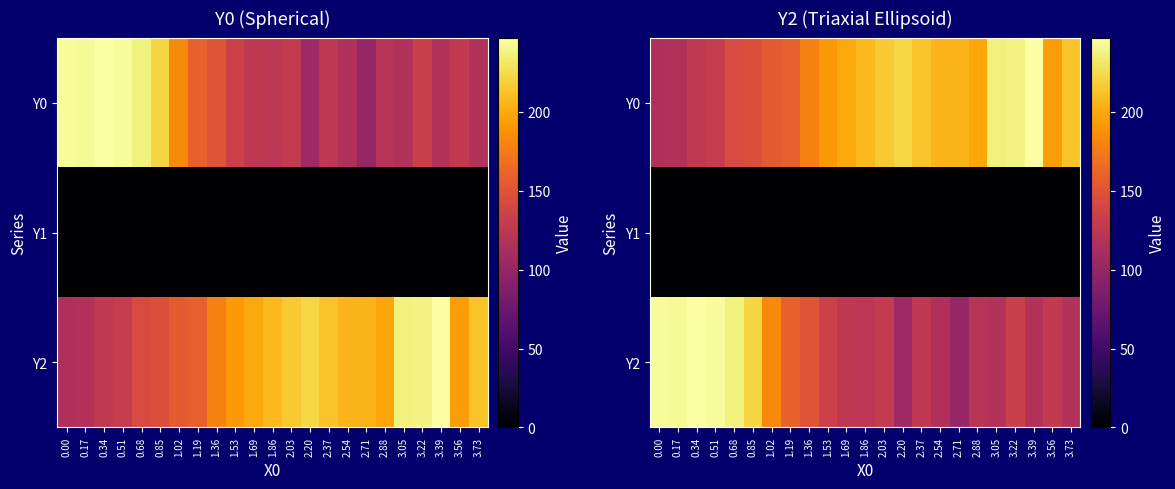

At which label is Y2 closest to 173?

1.02